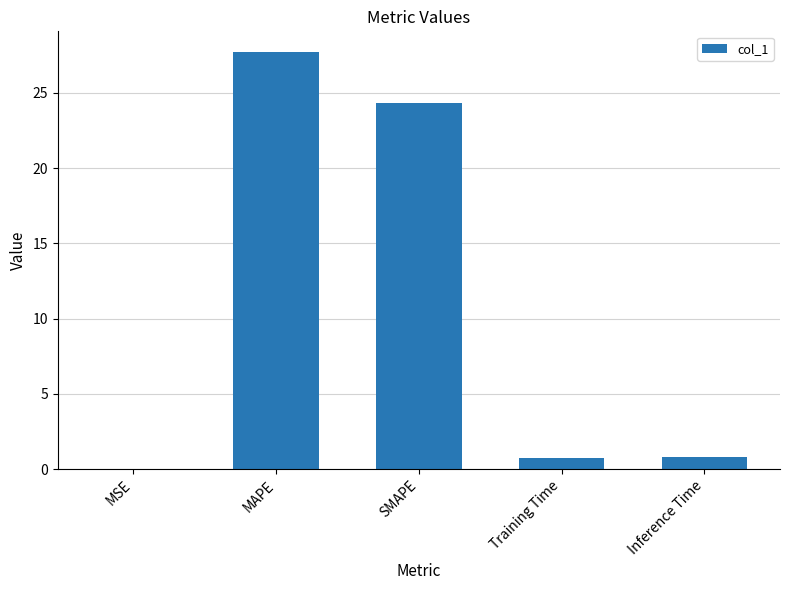

What is the change in value from MAPE to Training Time?

-27.0